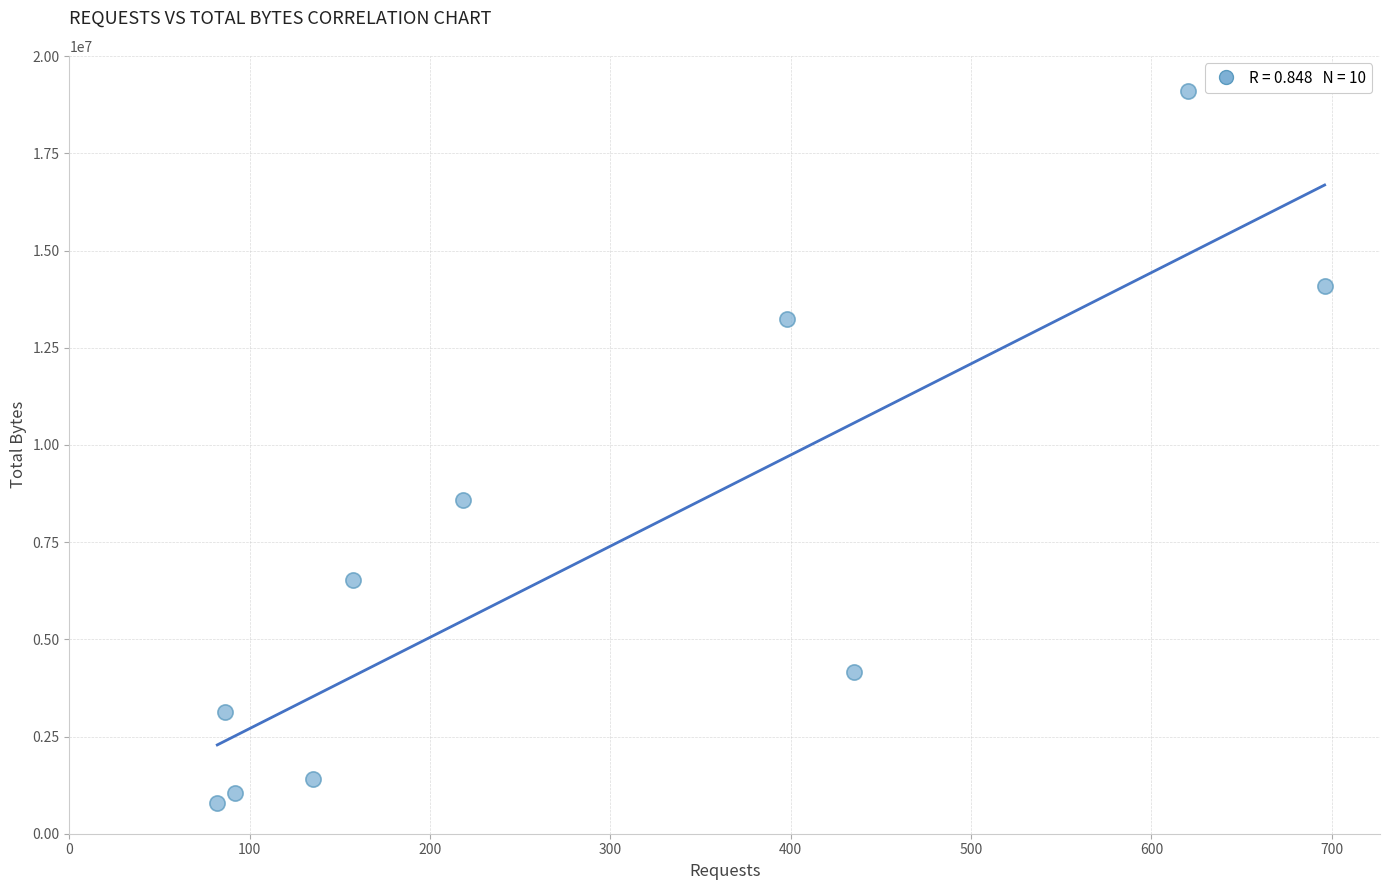

What Y value in the scatter plot is closest to 9949354?

8580178